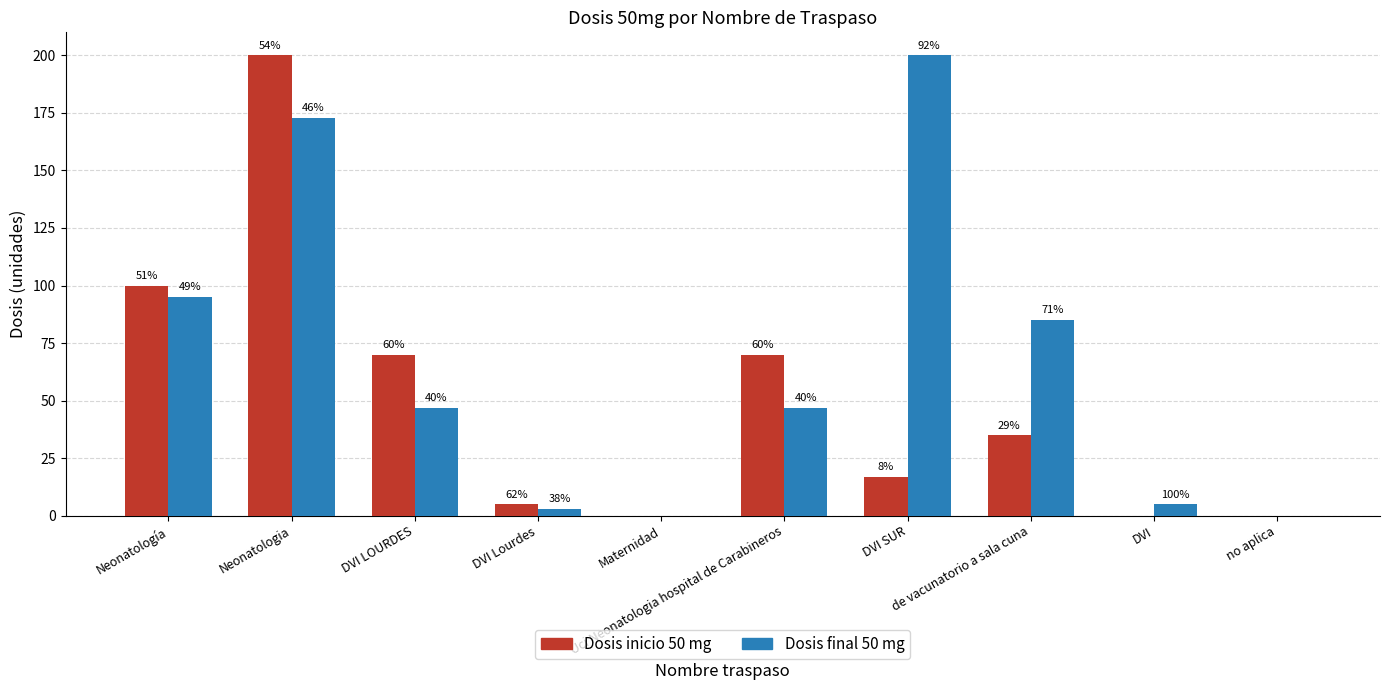

What are all the series names shown in the legend?

Dosis inicio 50 mg, Dosis final 50 mg